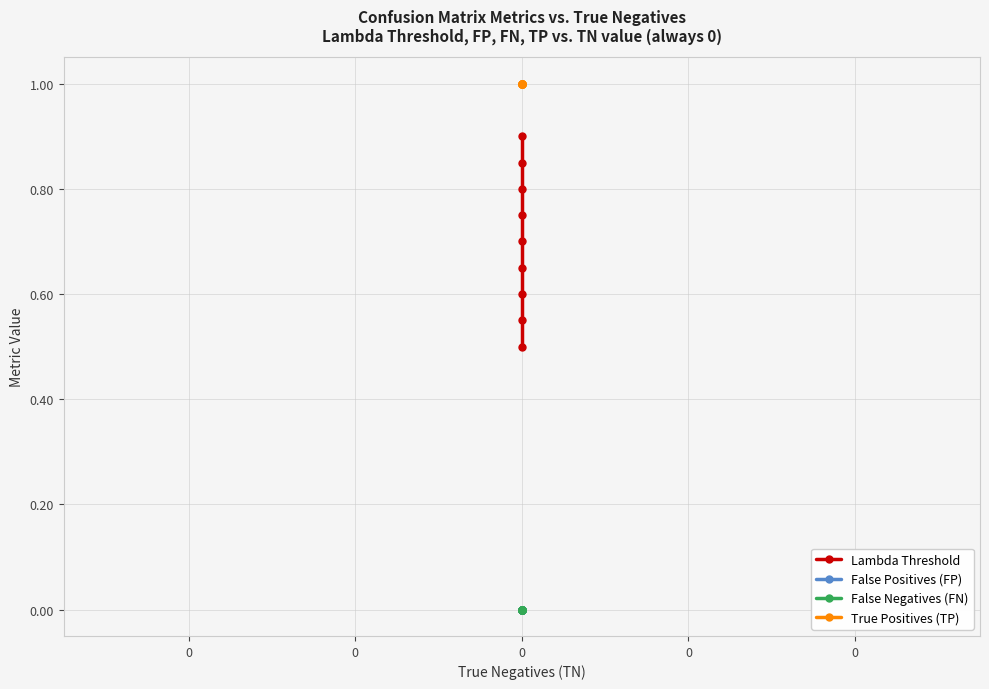

What is the sum of the True Positives (TP) values at 0 and 7?

2.0